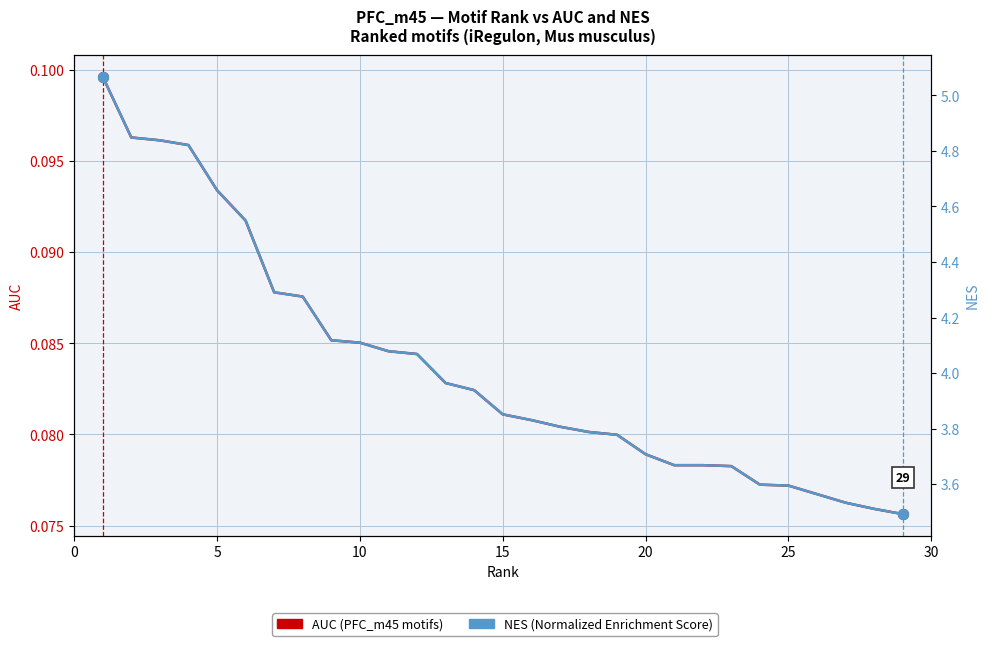

Is the value of AUC at 28 greater than the value of NES at 22?

No